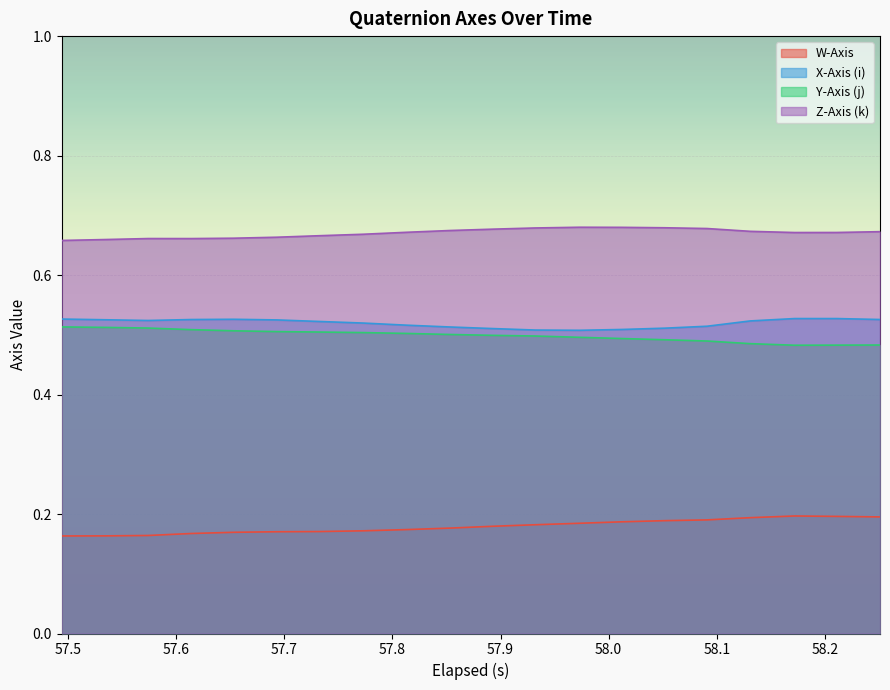

Which series has the largest total across all categories?

Z-Axis (k)